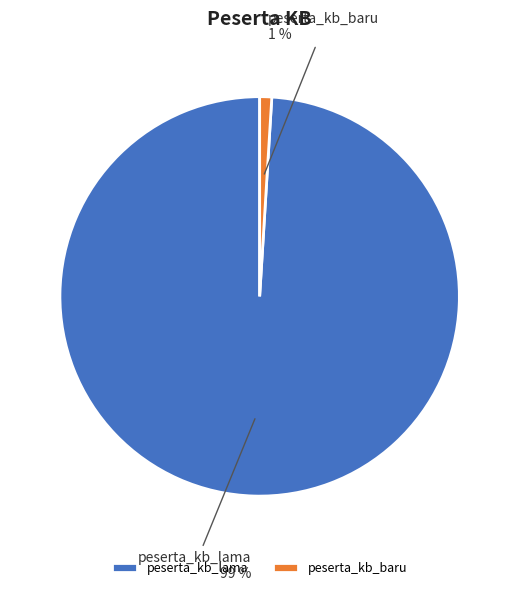

What percentage is the peserta_kb_lama slice, to the nearest percent?

99%